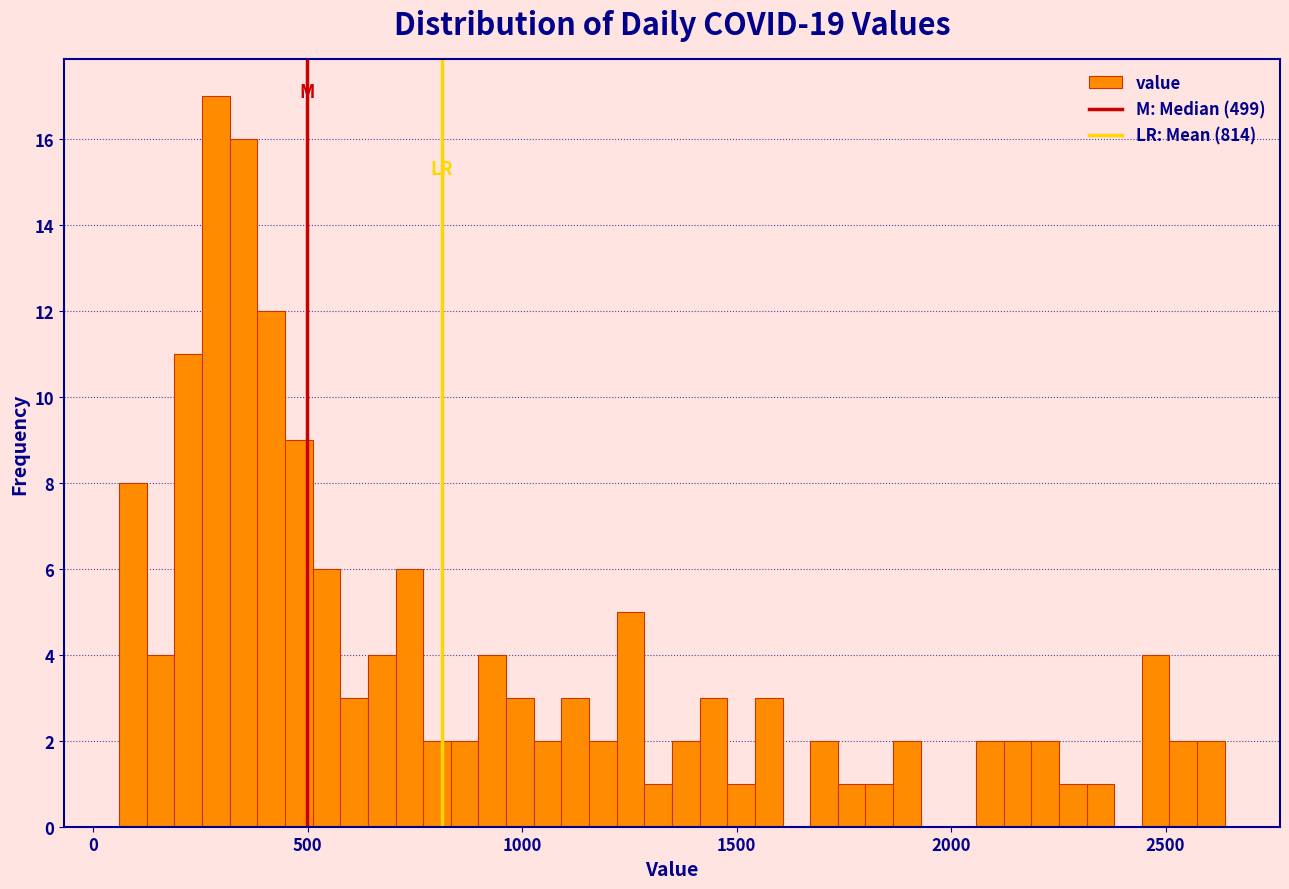

Read against the x-axis, roughly where is the centre of the tallest bar?

300